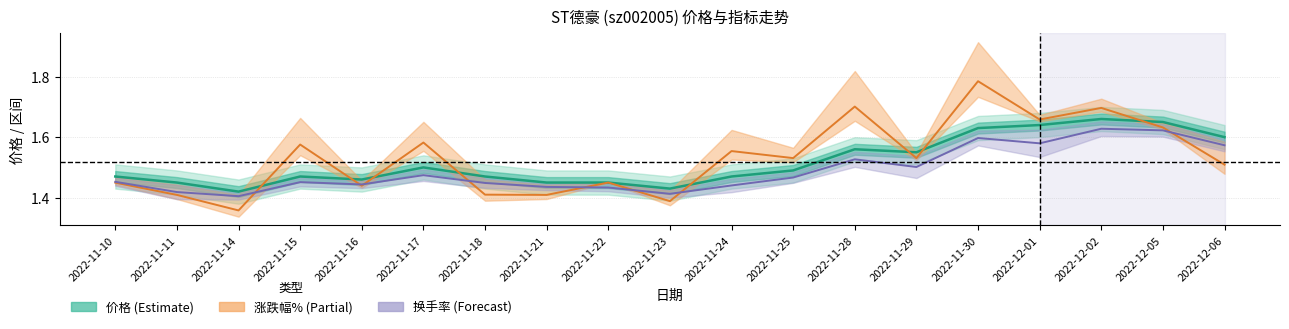

Count the 换手率 values in the range 1 to 2.

19